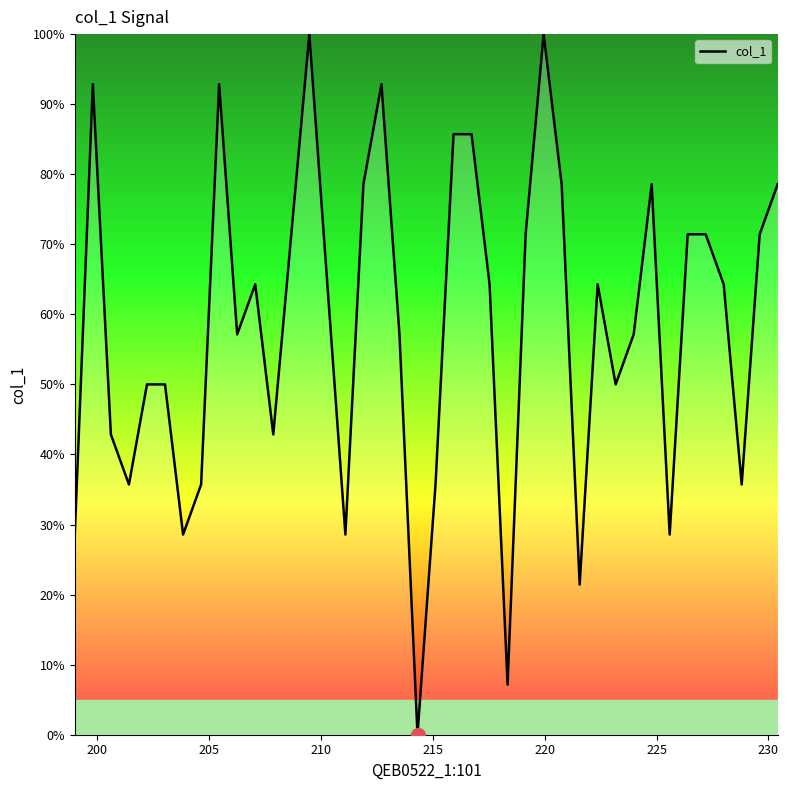

What is the difference between the maximum and minimum values?

100.0